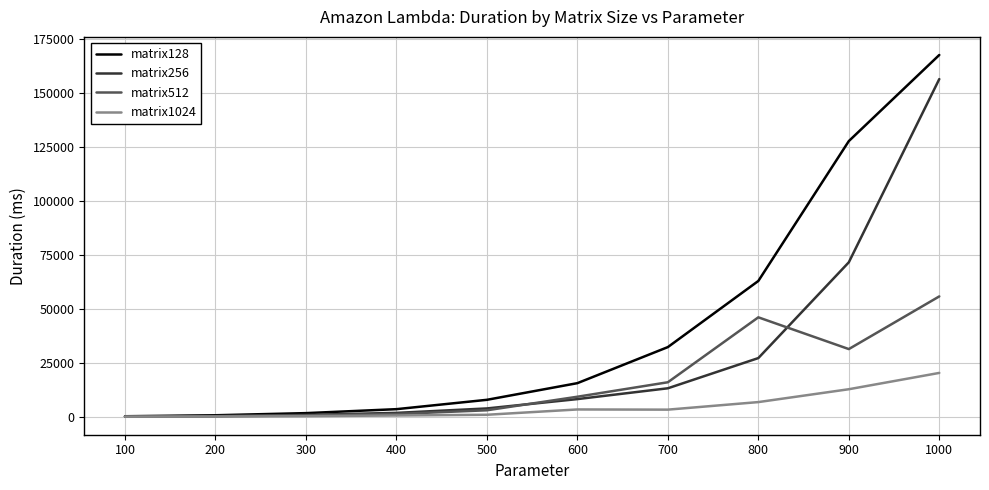

Rank the series by their average value, from highest to lowest.

matrix128, matrix256, matrix512, matrix1024